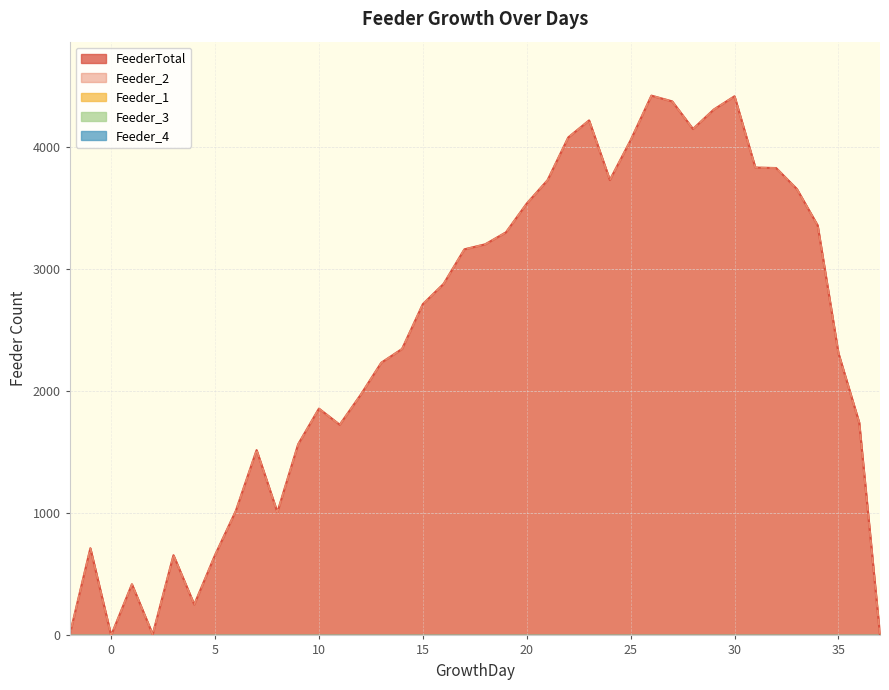

True or false: Feeder_1 and FeederTotal cross at least once.

False